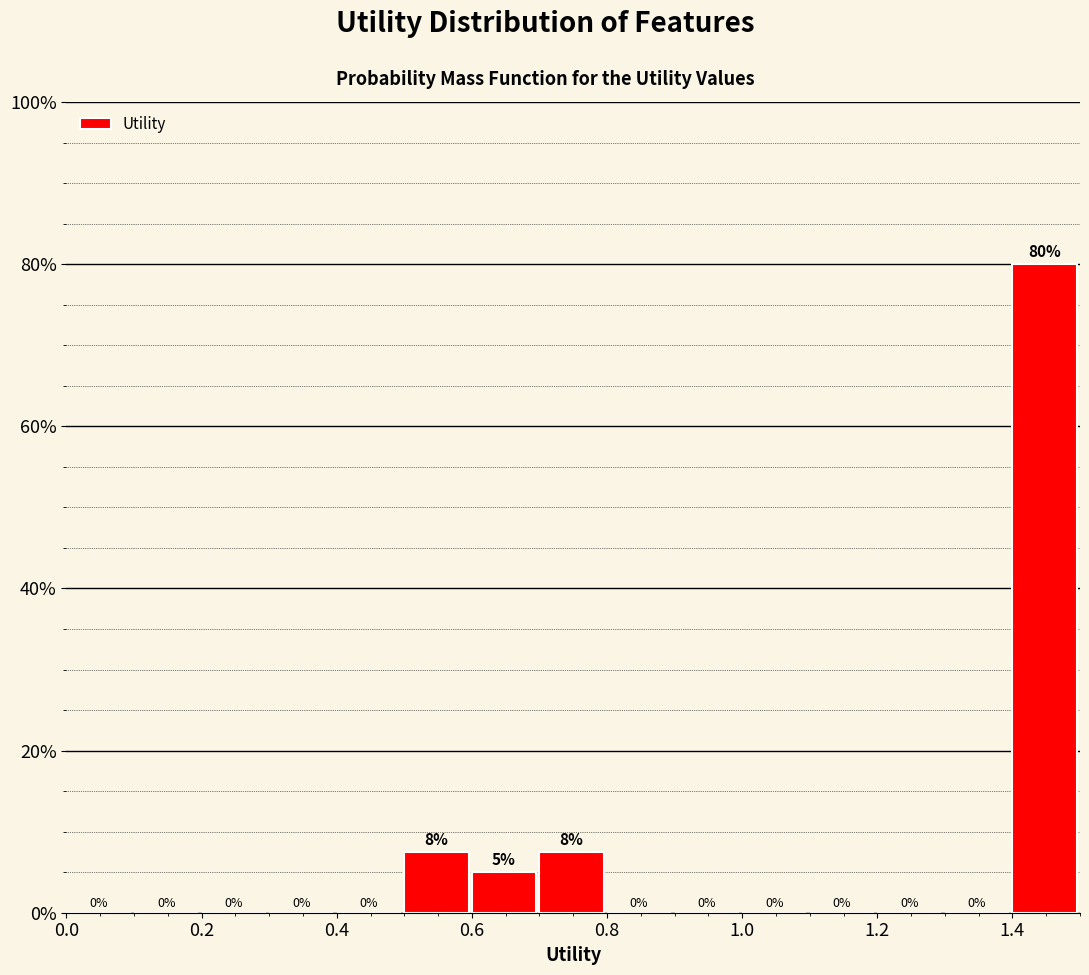

Over which range of the x-axis is the bar tallest?

1.4 to 1.5